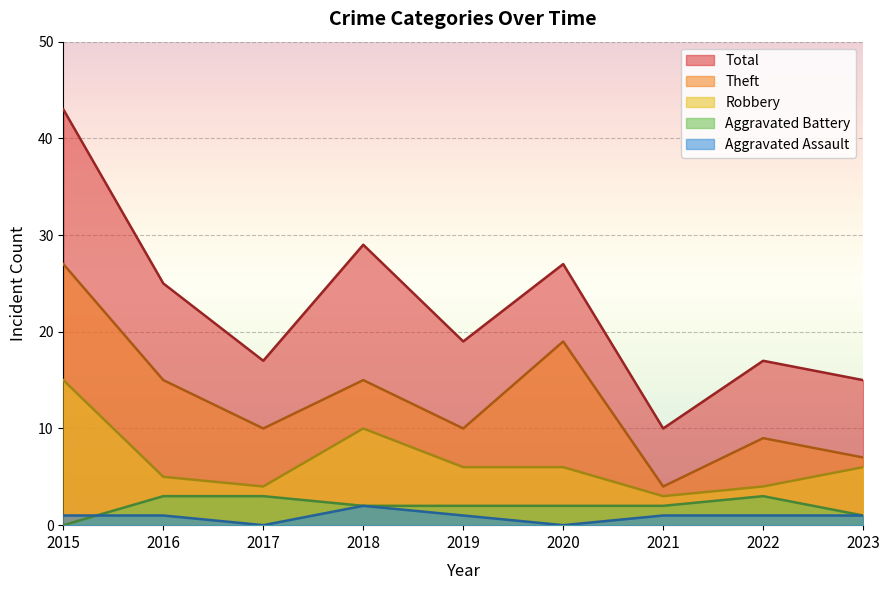

What are all the series names shown in the legend?

Total, Theft, Robbery, Aggravated Battery, Aggravated Assault